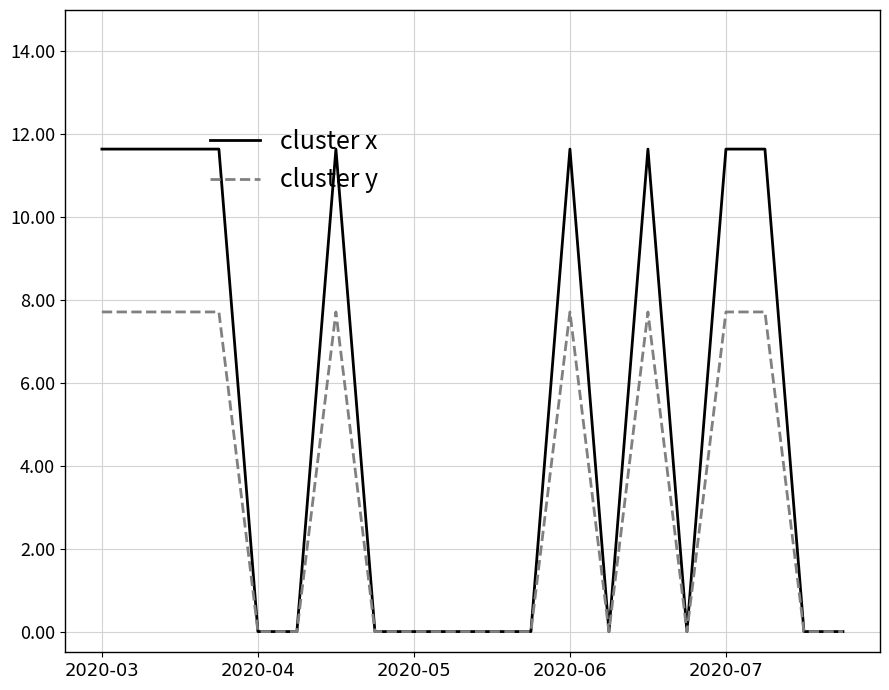

List the series in order of their overall mean, highest first.

cluster x, cluster y